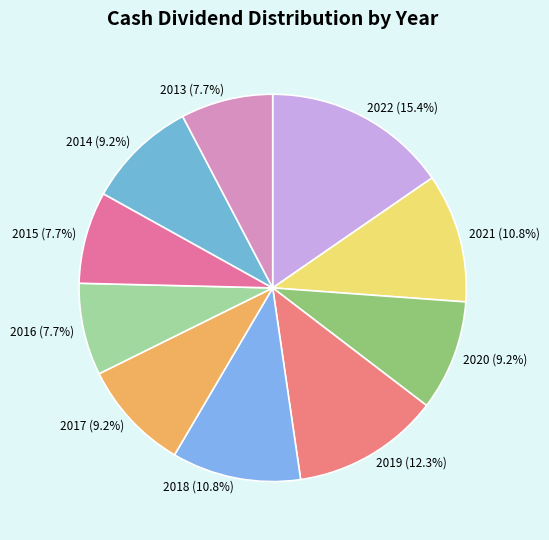

The 2016 slice represents 8% of the pie. True or false?

True